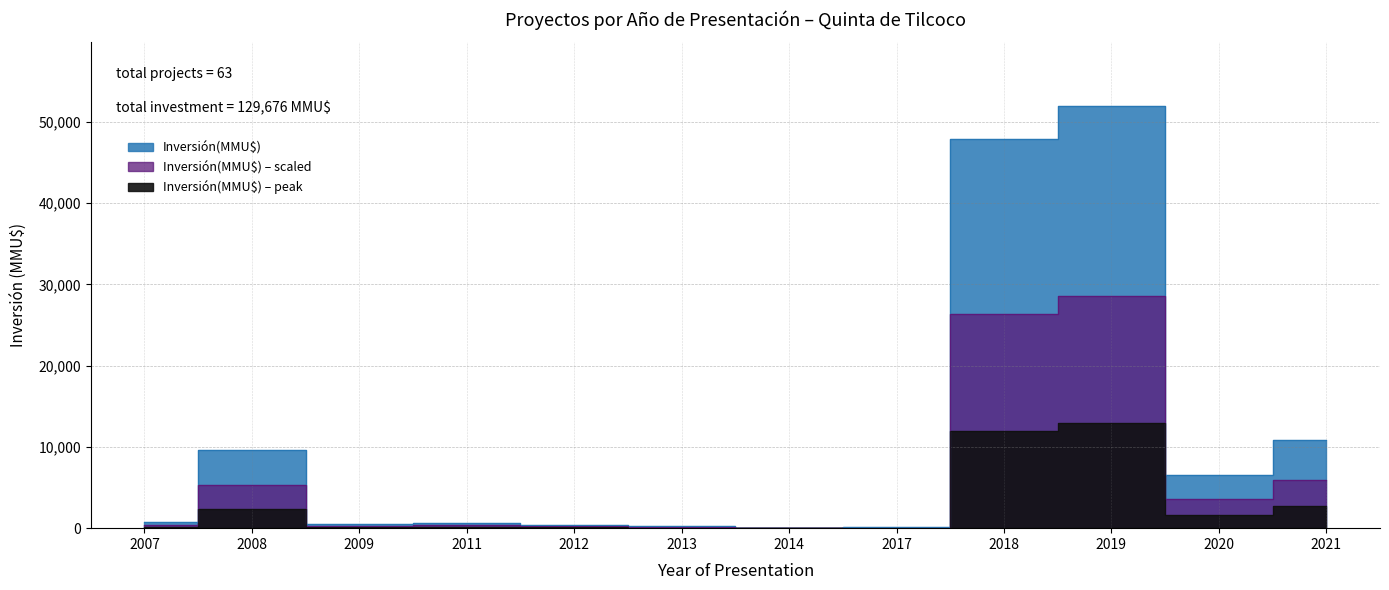

At which category does the data reach its first local peak?

2008